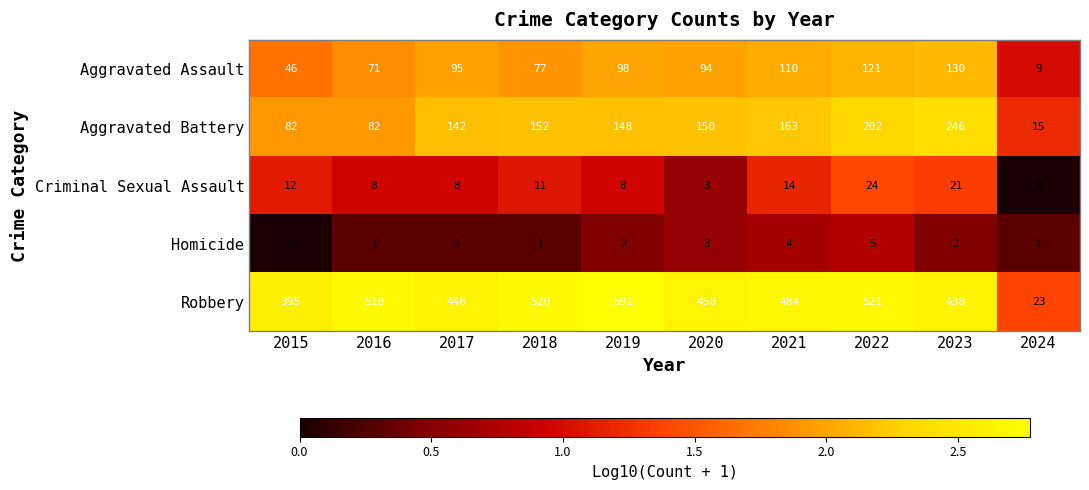

What is the total value across all series at 2020?

700